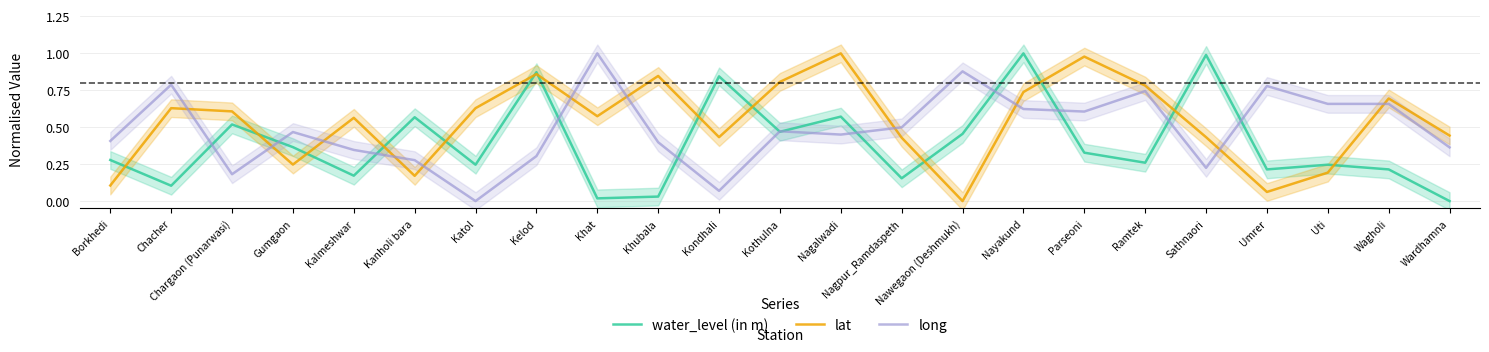

Which series ends up on top after the final intersection of lat and long?

lat